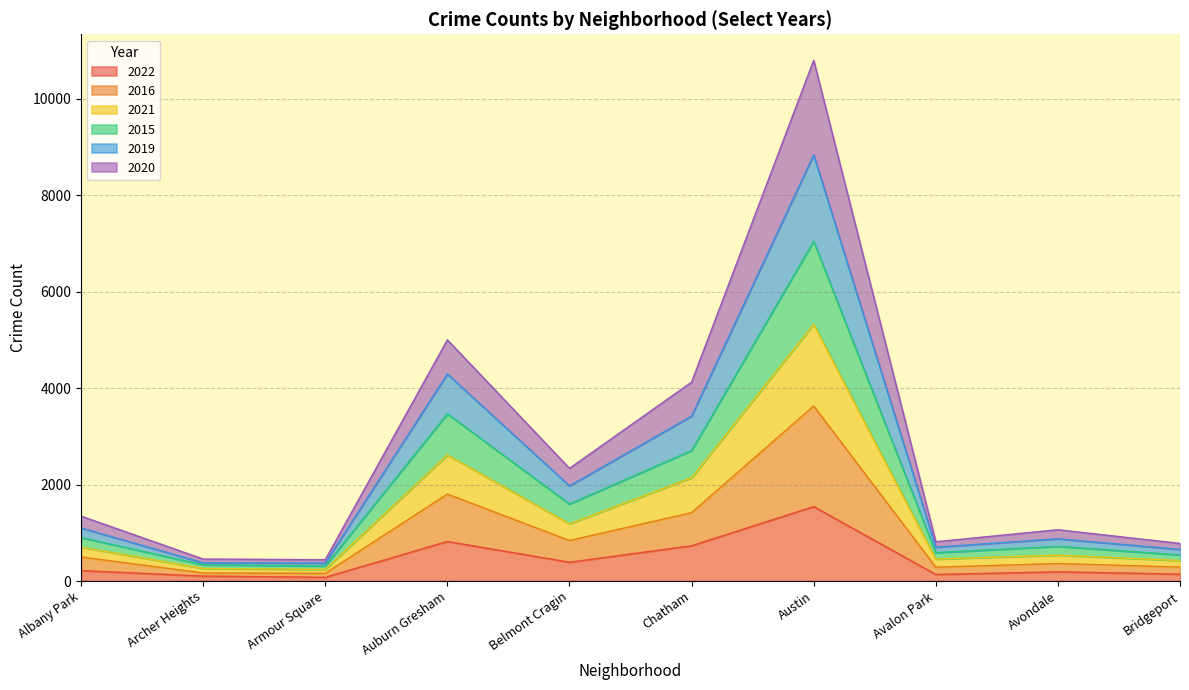

How many categories are shown in the chart?

10